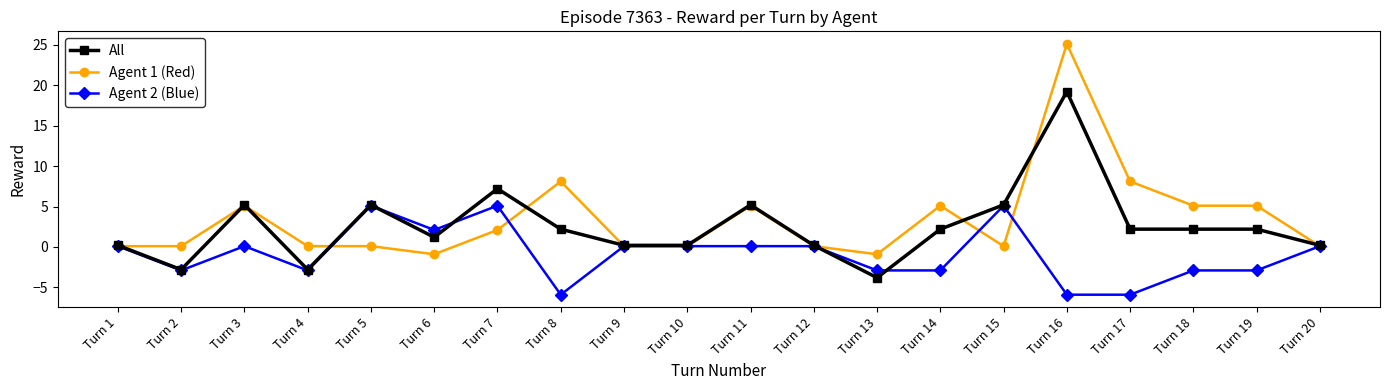

Rank the series by their average value, from highest to lowest.

Agent 1 (Red), All, Agent 2 (Blue)